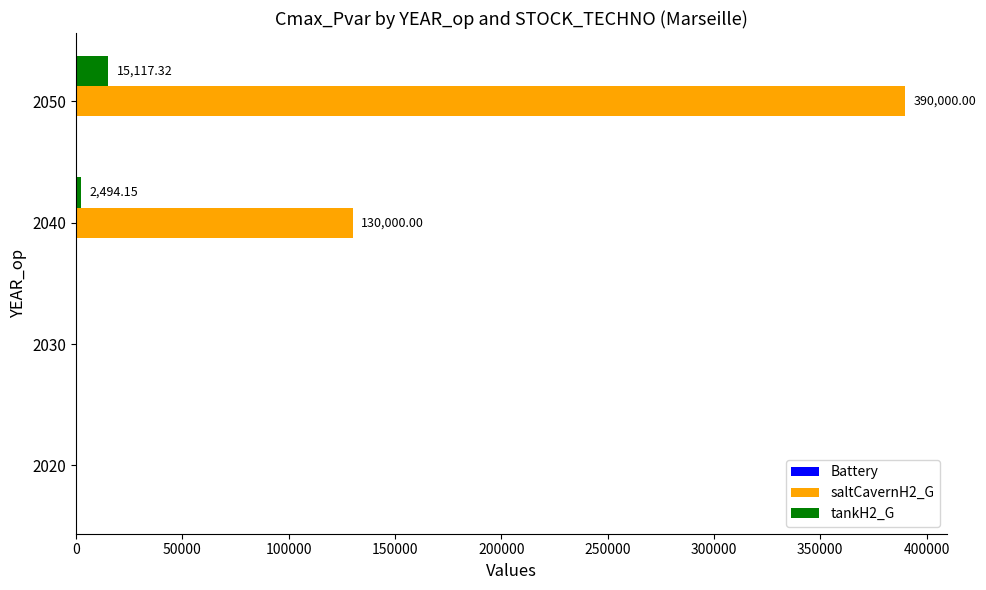

Which series changed the most between 2020 and 2040?

saltCavernH2_G